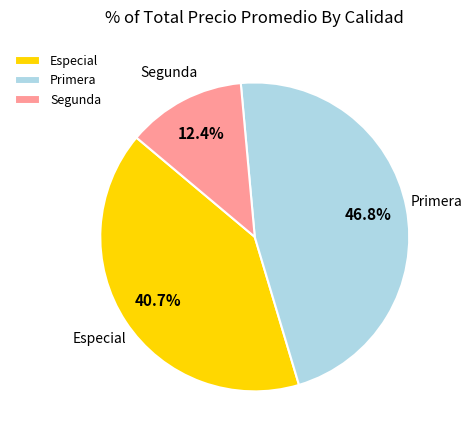

How many segments does this pie chart have?

3